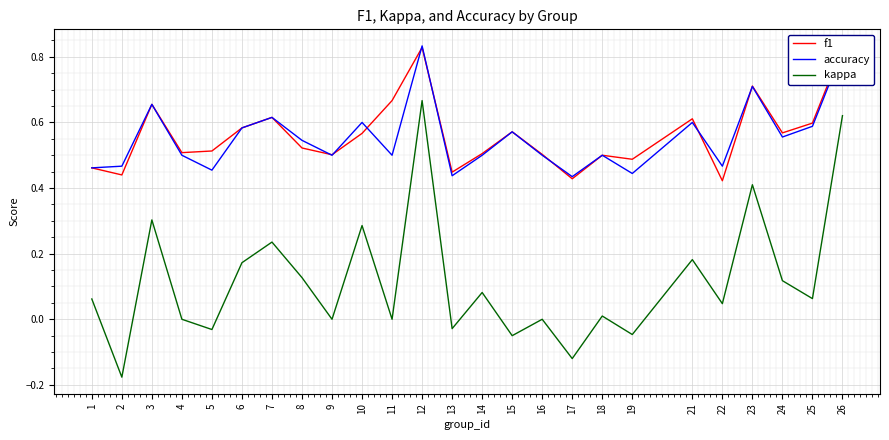

What is the total value across all series at 11?

1.2